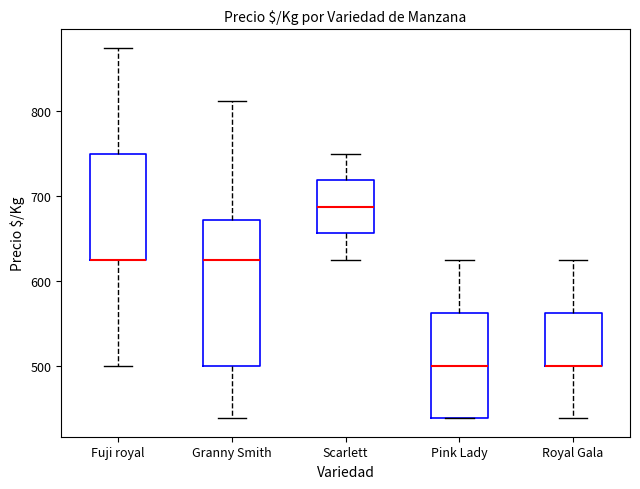

Comparing the boxes themselves (not the whiskers), which one is the tallest?

Granny Smith